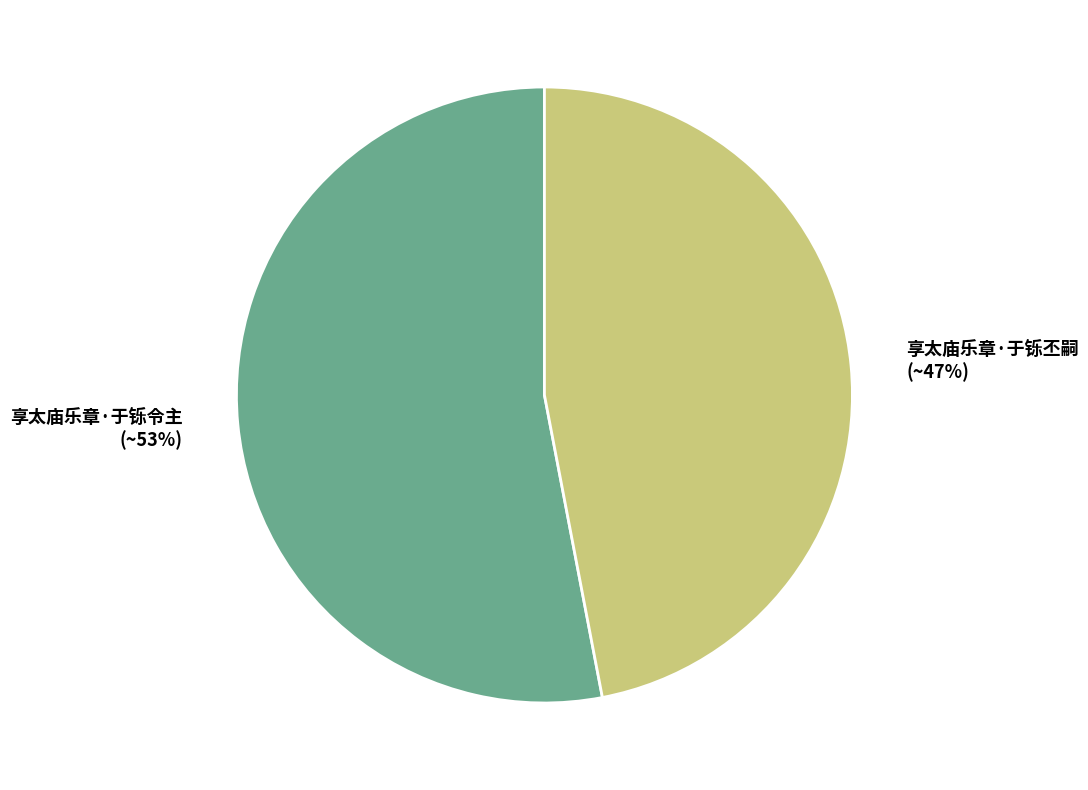

To the nearest percent, what percentage of the pie is 享太庙乐章·于铄丕嗣?

47%